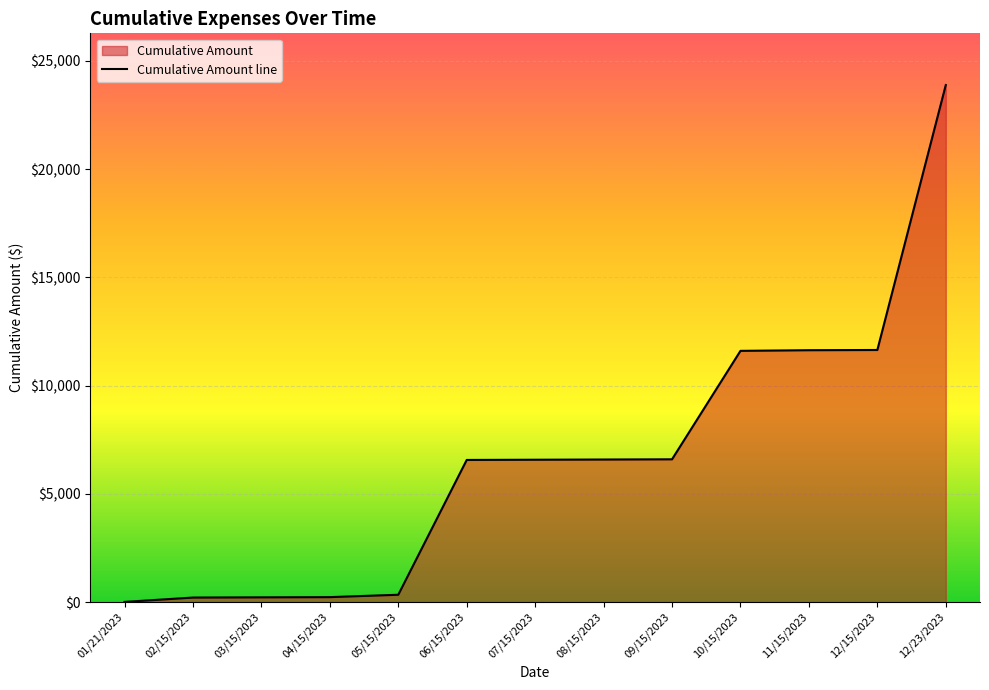

The value at 10/15/2023 is 11607.0. True or false?

True